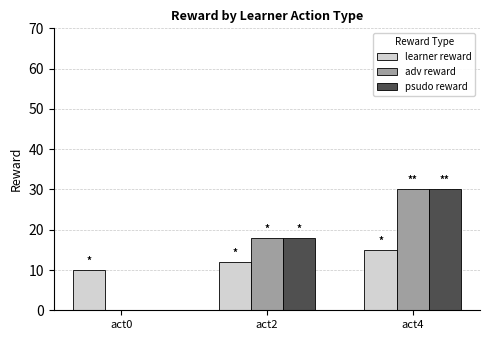

What is the difference between the psudo reward values at act4 and act2?

12